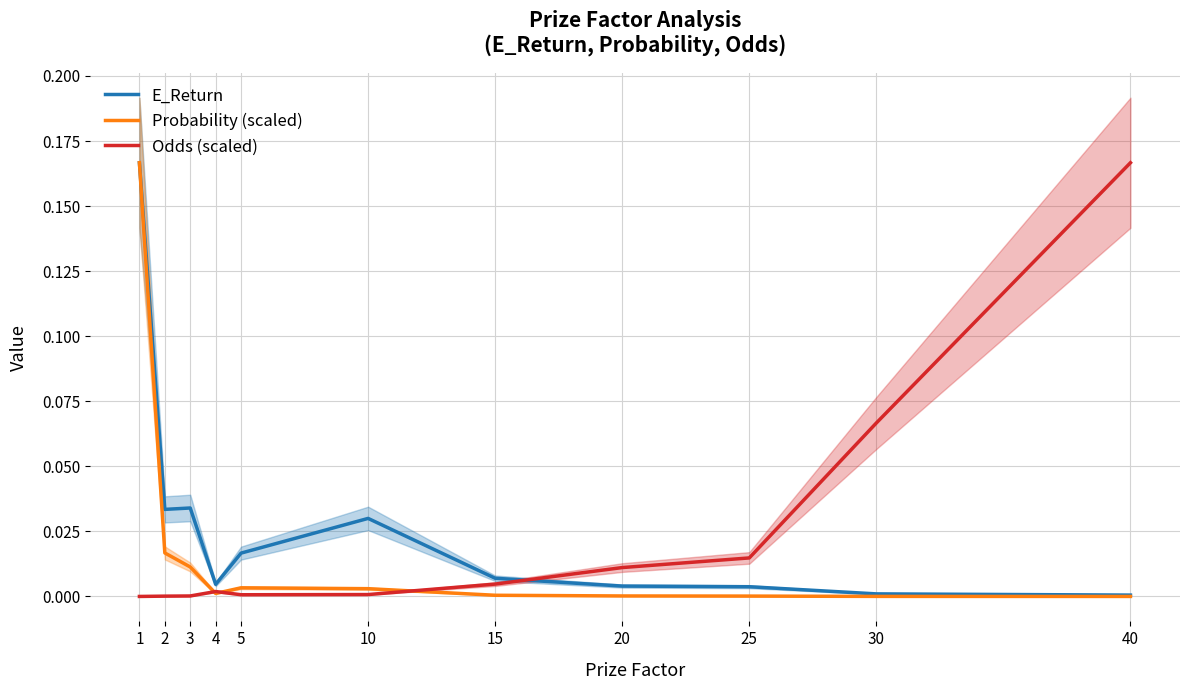

Is it true that E_Return equals 0.2 at 1?

False